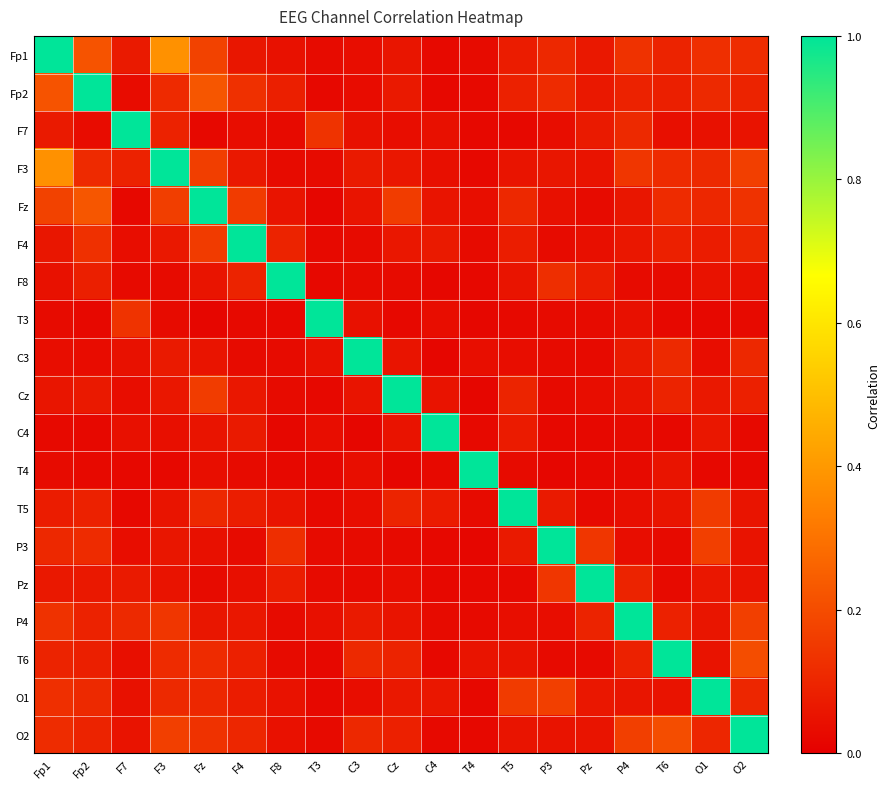

At which category is the sum across all series the highest?

Fp1